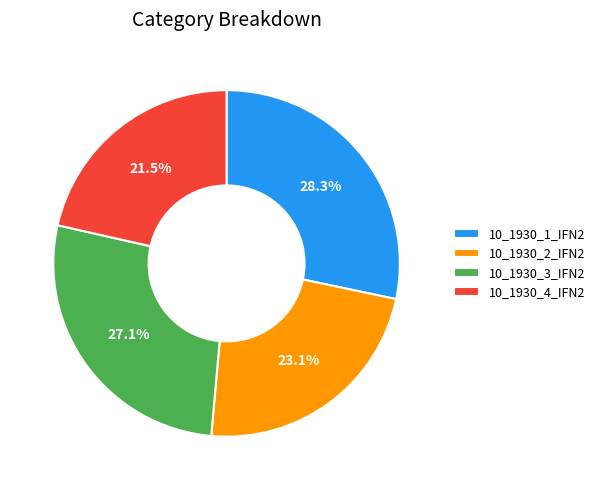

Which slice is the largest?

10_1930_1_IFN2